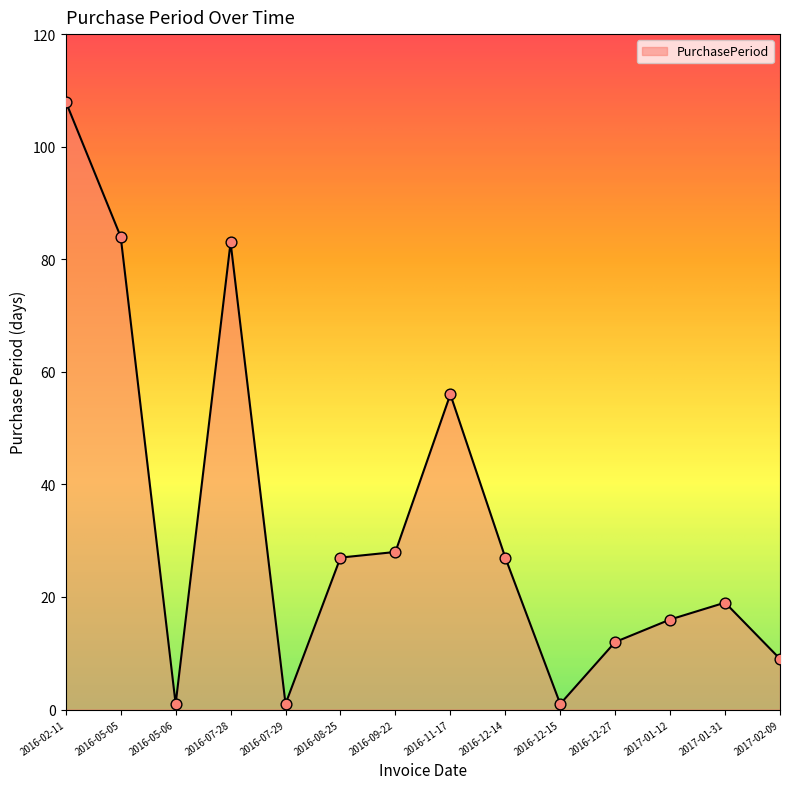

Approximately how many times larger is the value at 2016-12-15 compared to 2017-02-09?

0.1